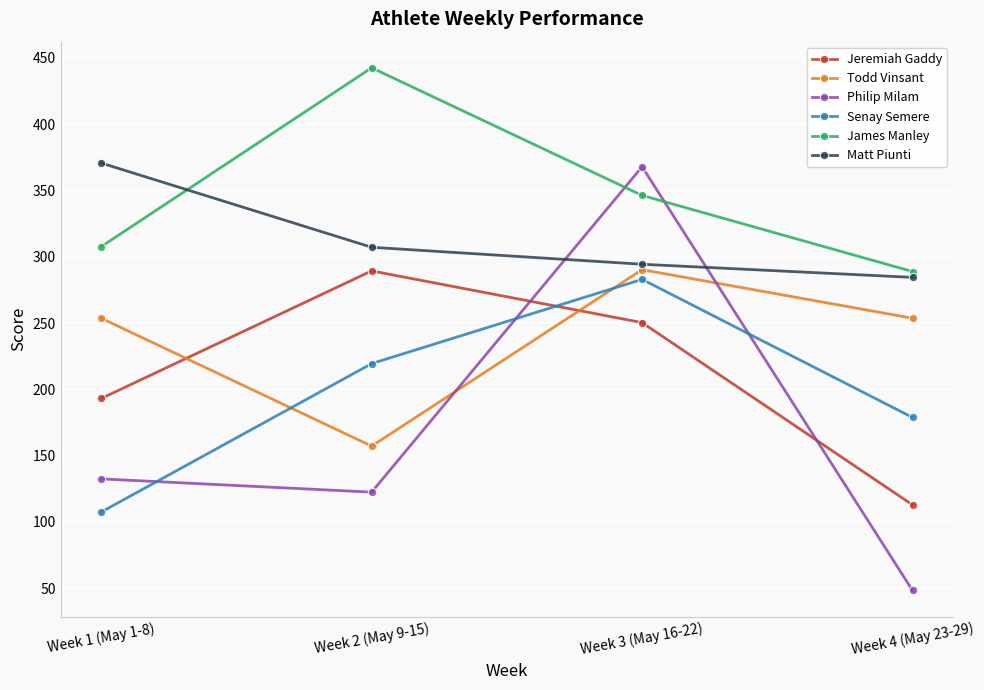

The value of Jeremiah Gaddy at Week 4 (May 23-29) is 41.6. True or false?

False